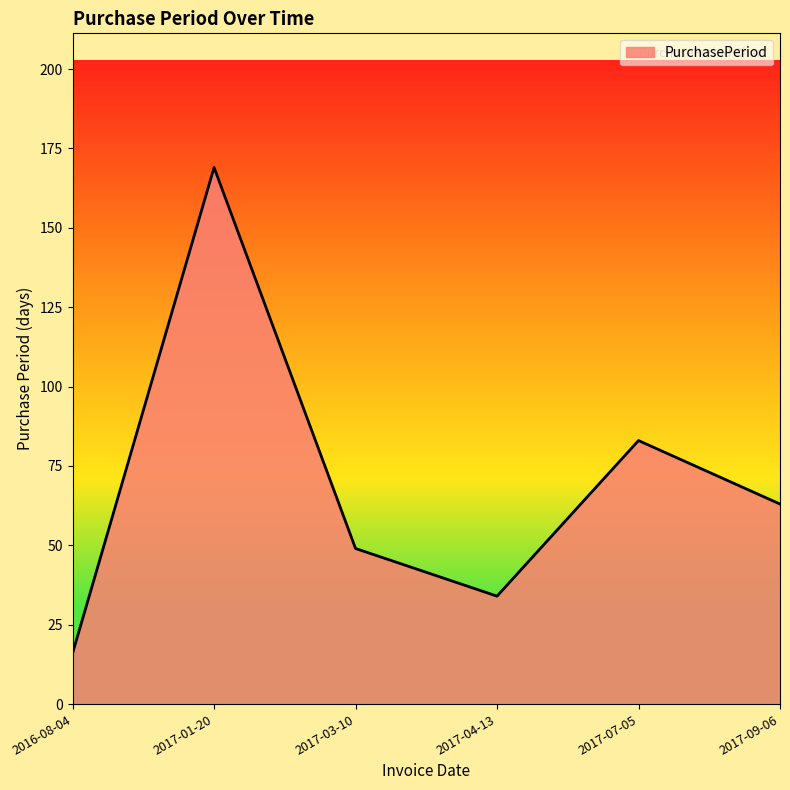

What position from the left is 2017-09-06?

6